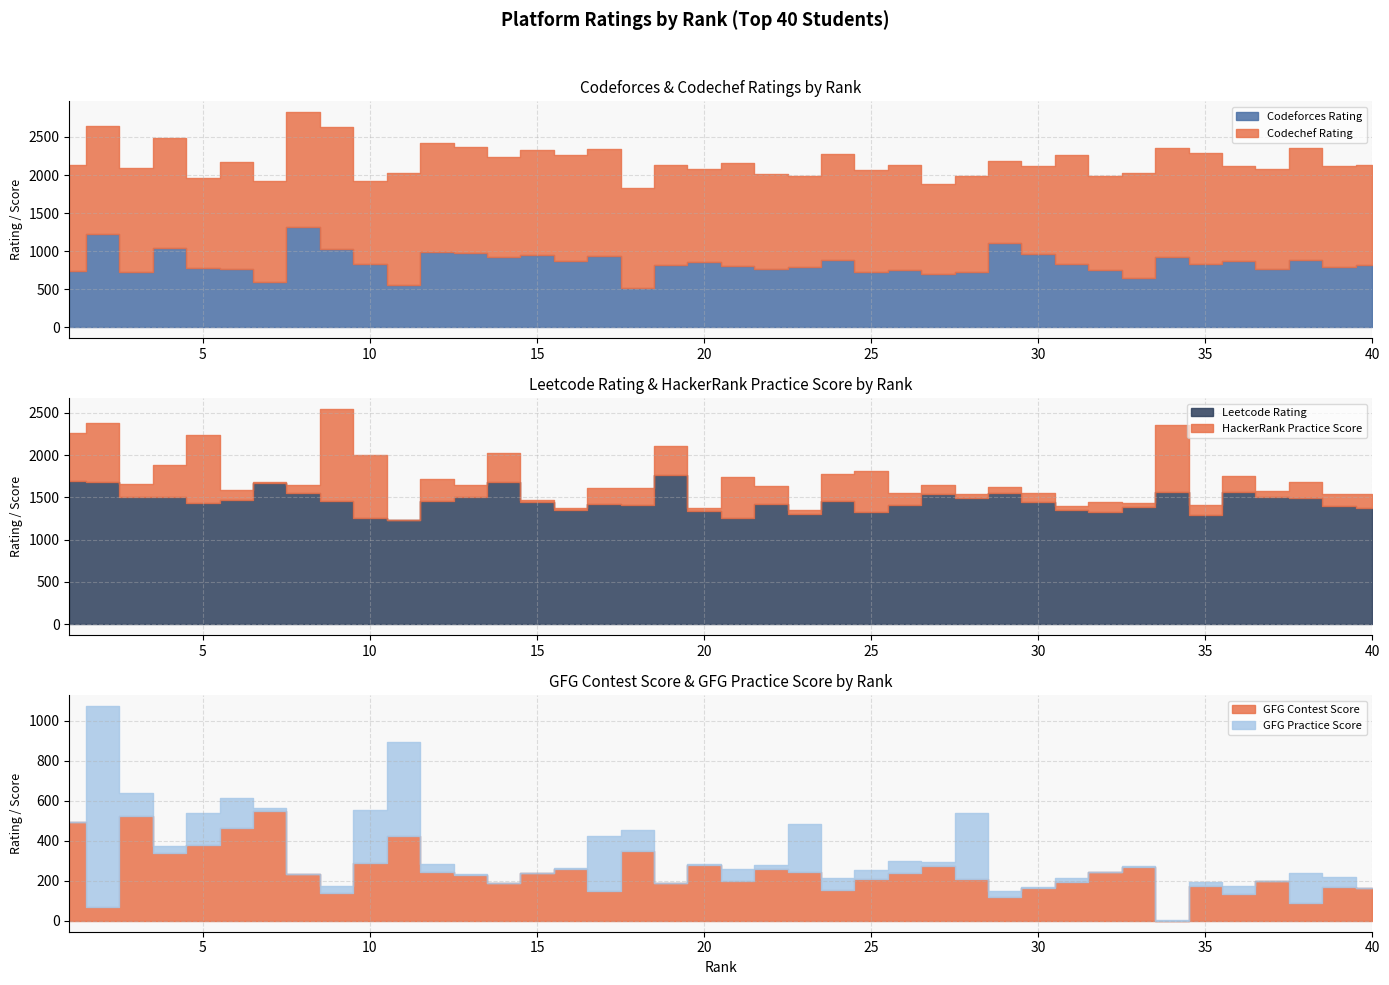

Count the number of data series in this chart.

6